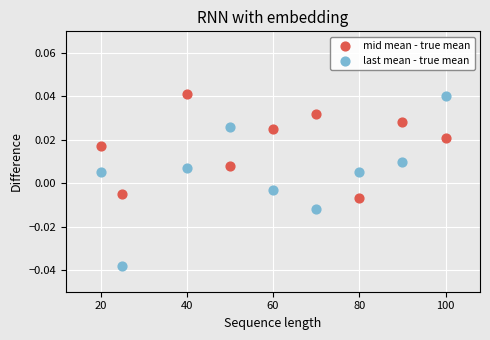

Which series has the widest spread of Y values?

last mean - true mean